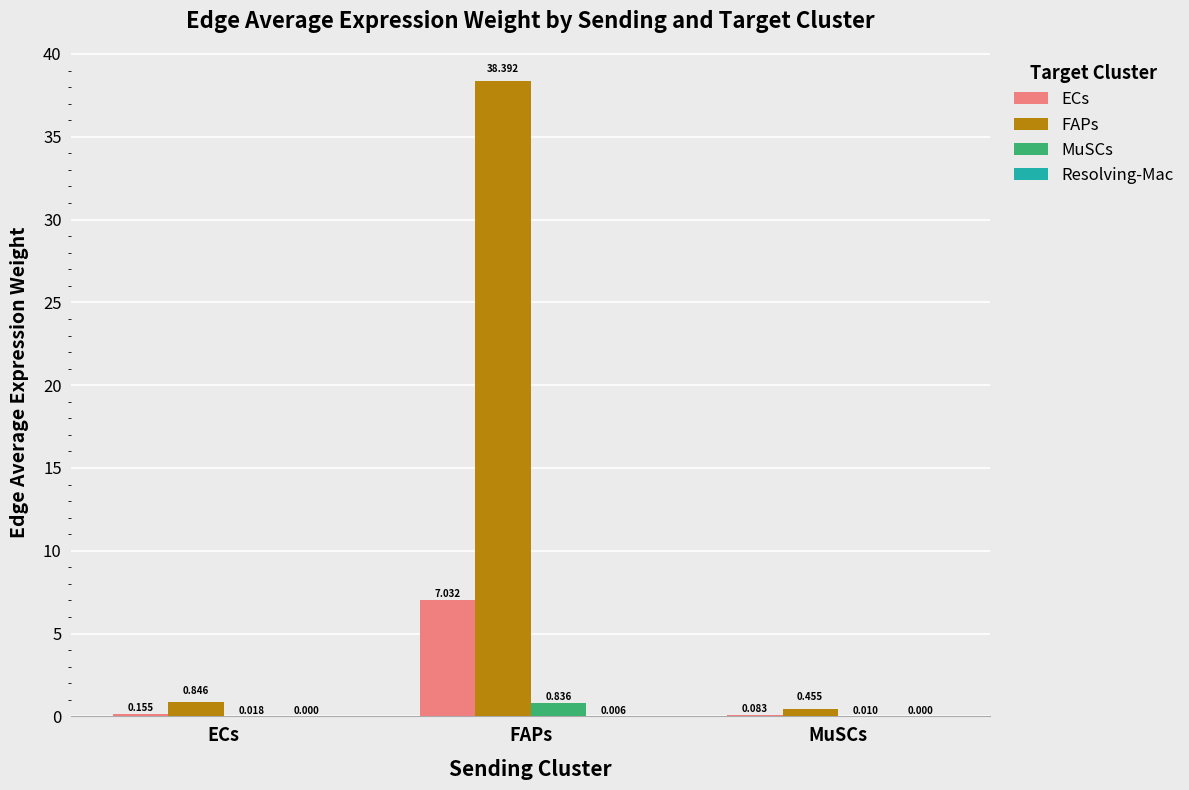

Which category has the highest value across all series?

FAPs